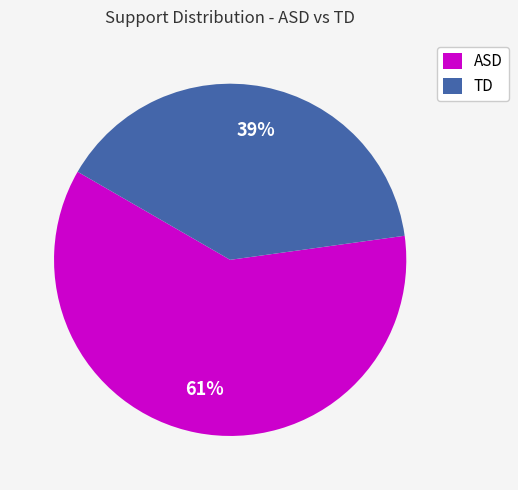

Rank the categories by value from highest to lowest.

ASD, TD